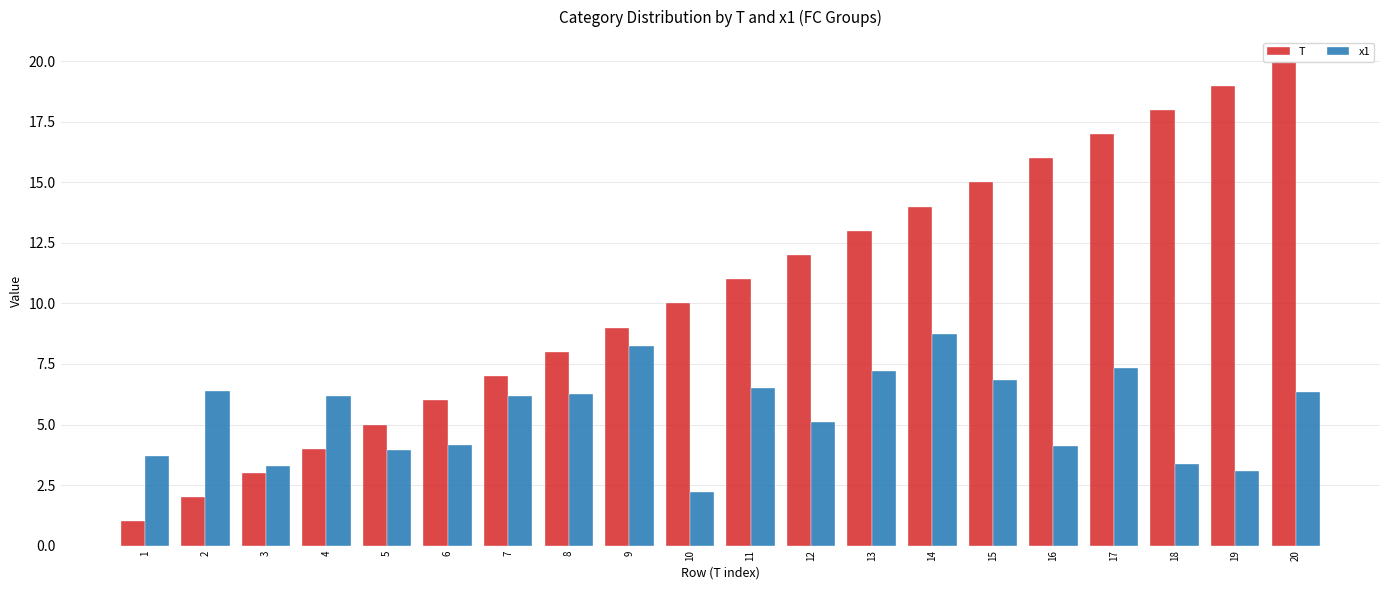

Are the bars grouped side by side (vs. stacked)?

Yes